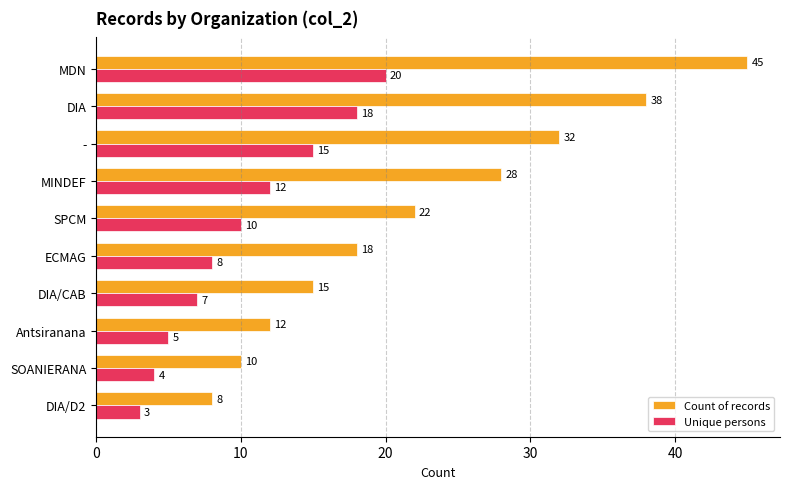

What is the difference between the maximum and minimum values in the Count of records series?

37